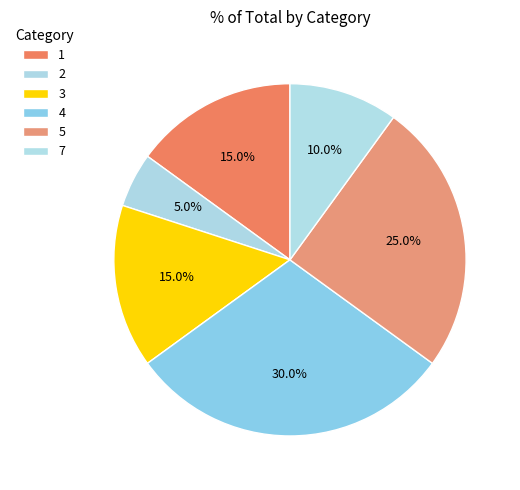

What portion of the pie excludes 7?

90.0%